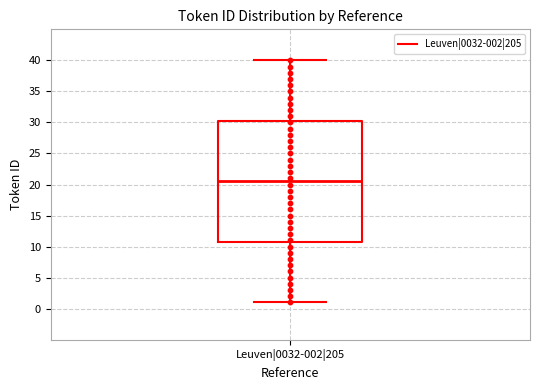

Transcribe this box plot: give where the median line is, the range the box spans, and where the two whiskers end, as read against the y-axis. The values are not printed on the chart, so give them approximately, as read against the axis.

median 20.5, box 11.0 to 30.5, whiskers 1.0 to 40.0